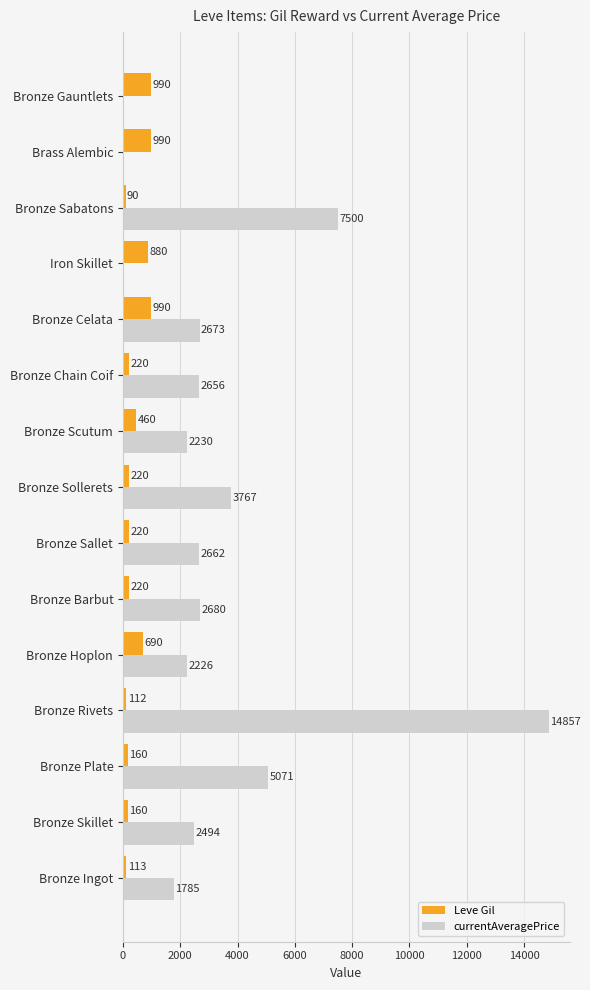

What are all the series names shown in the legend?

Leve Gil, currentAveragePrice